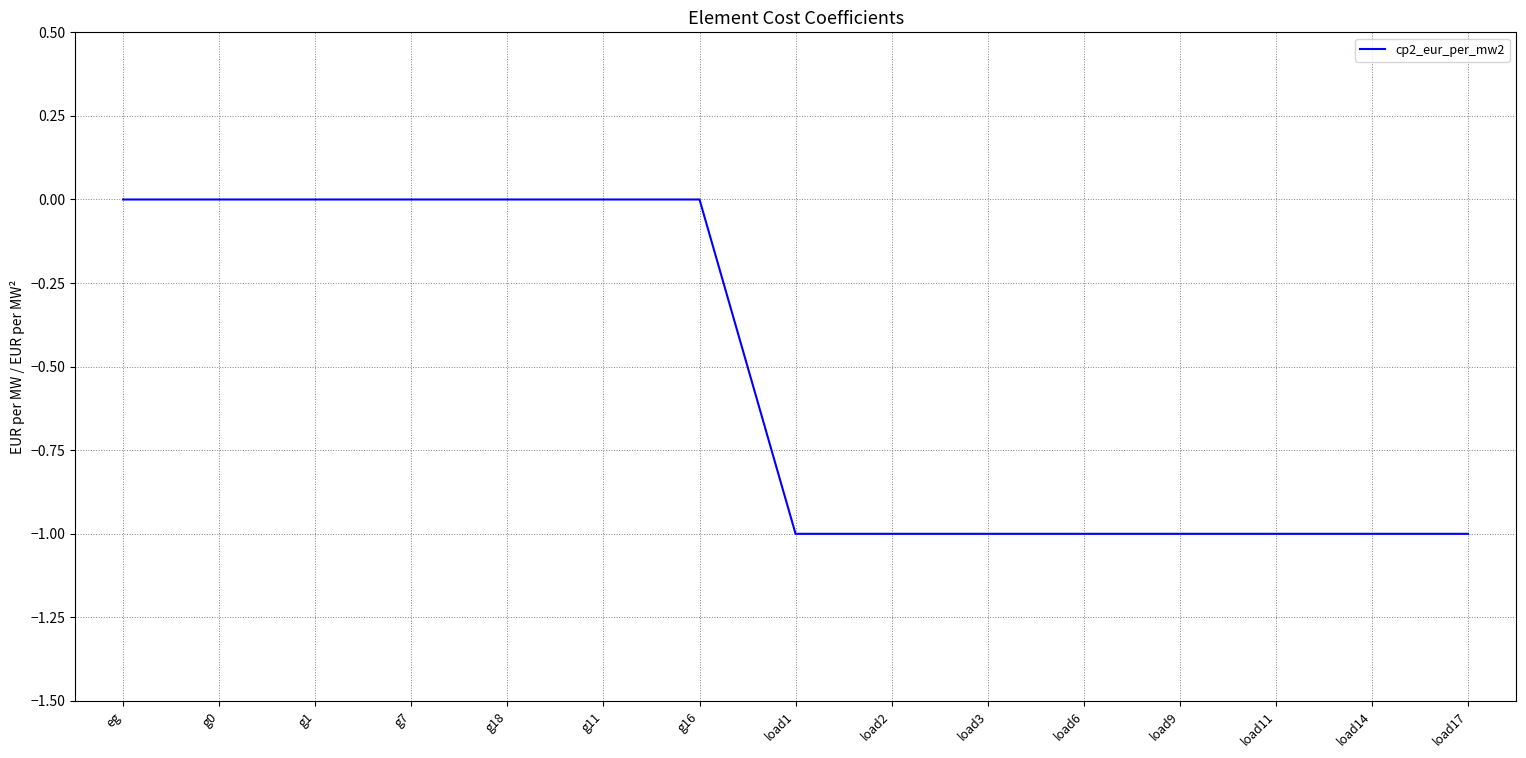

Which has a higher value, load2 or g7?

g7